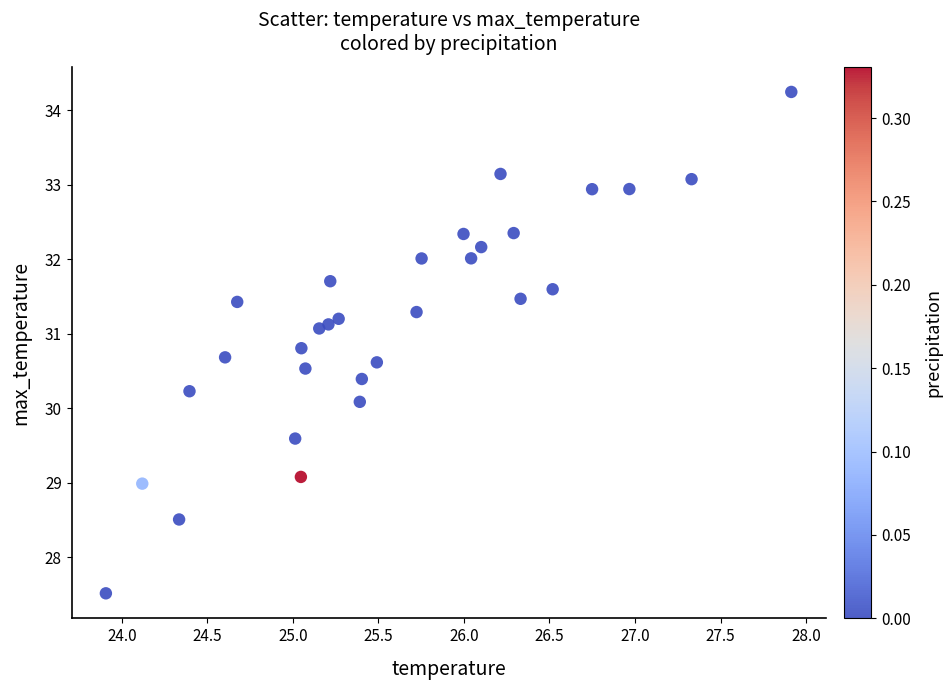

What is the range of X values (max minus min)?

4.0